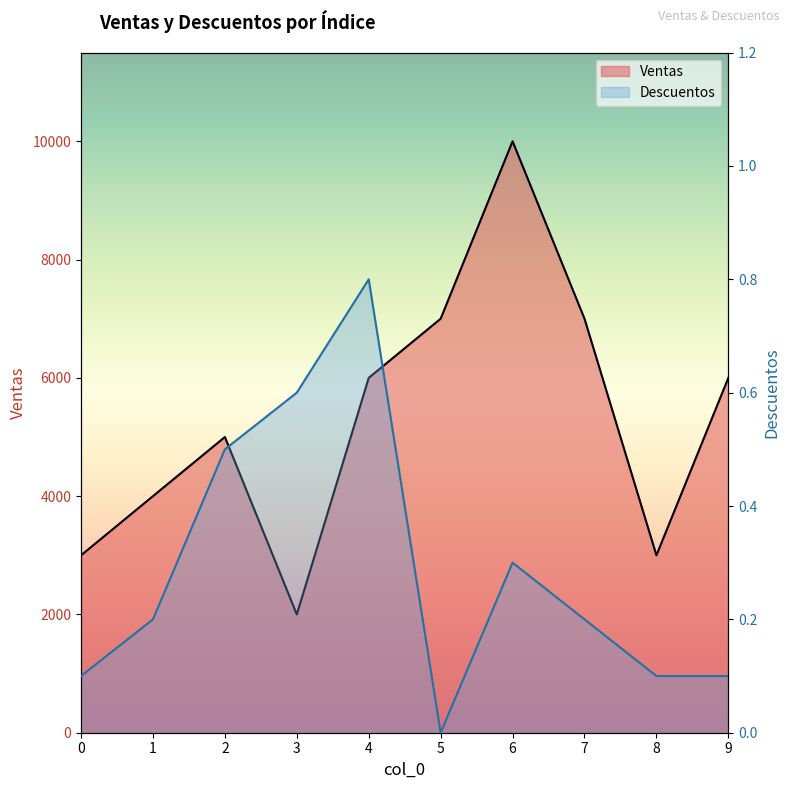

What value does the Ventas series have at 4?

6000.0